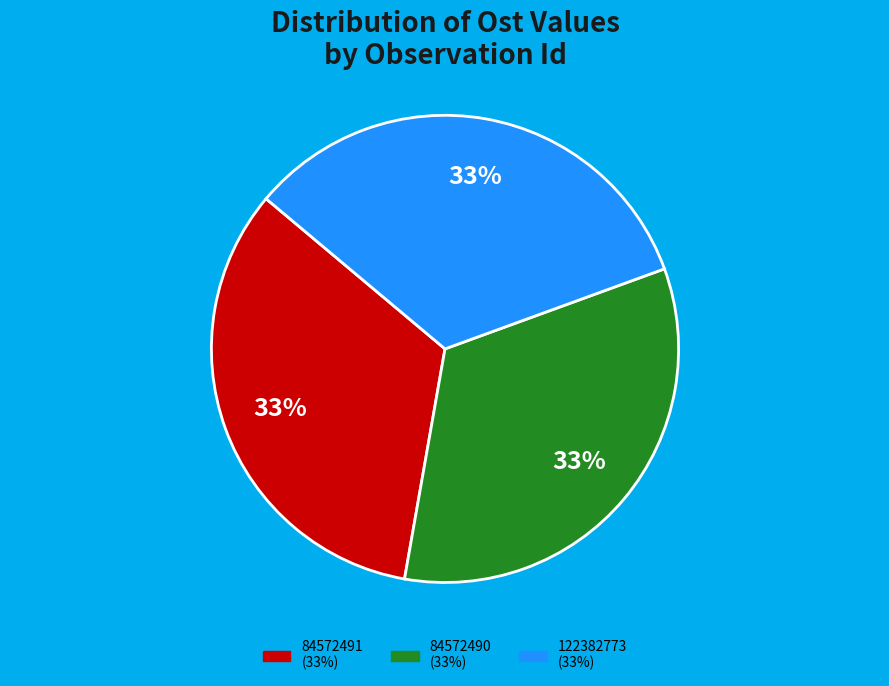

Combined, do 84572490 and 84572491 account for over 50%?

Yes